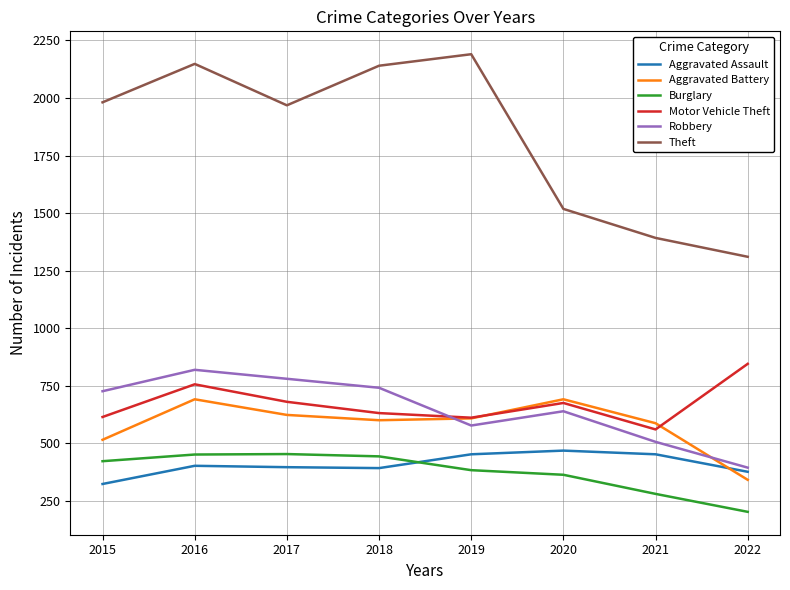

True or false: Robbery has a value of 726 at 2015.

True